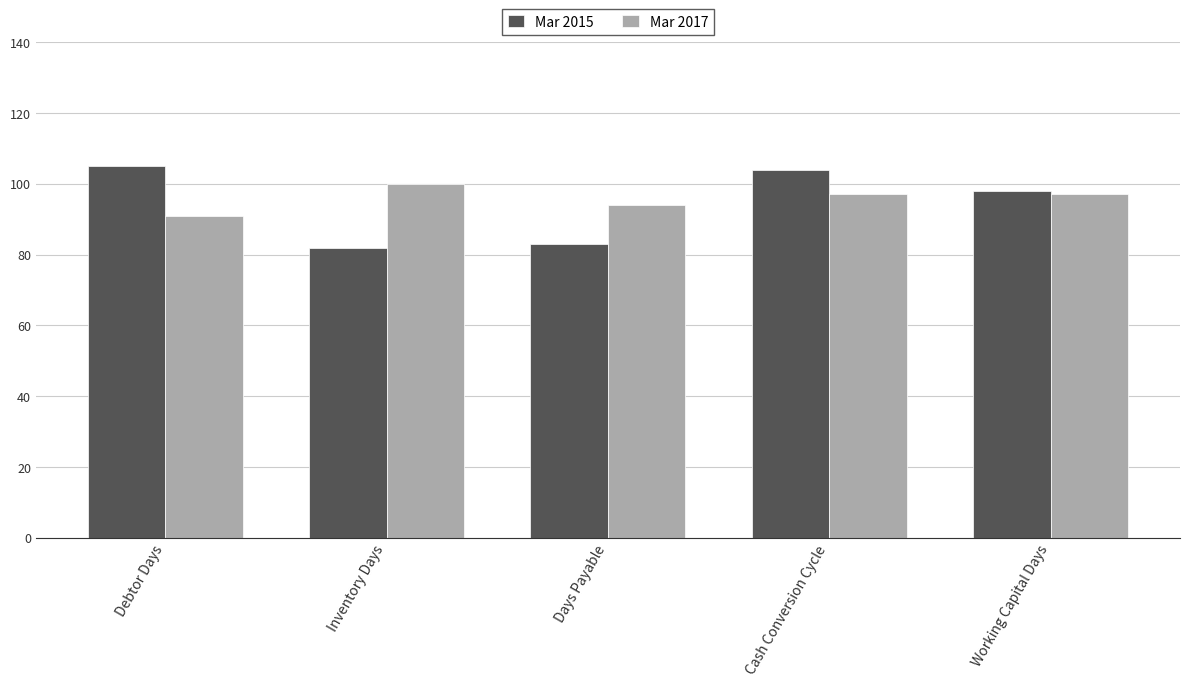

List the series in order of their overall mean, highest first.

Mar 2017, Mar 2015